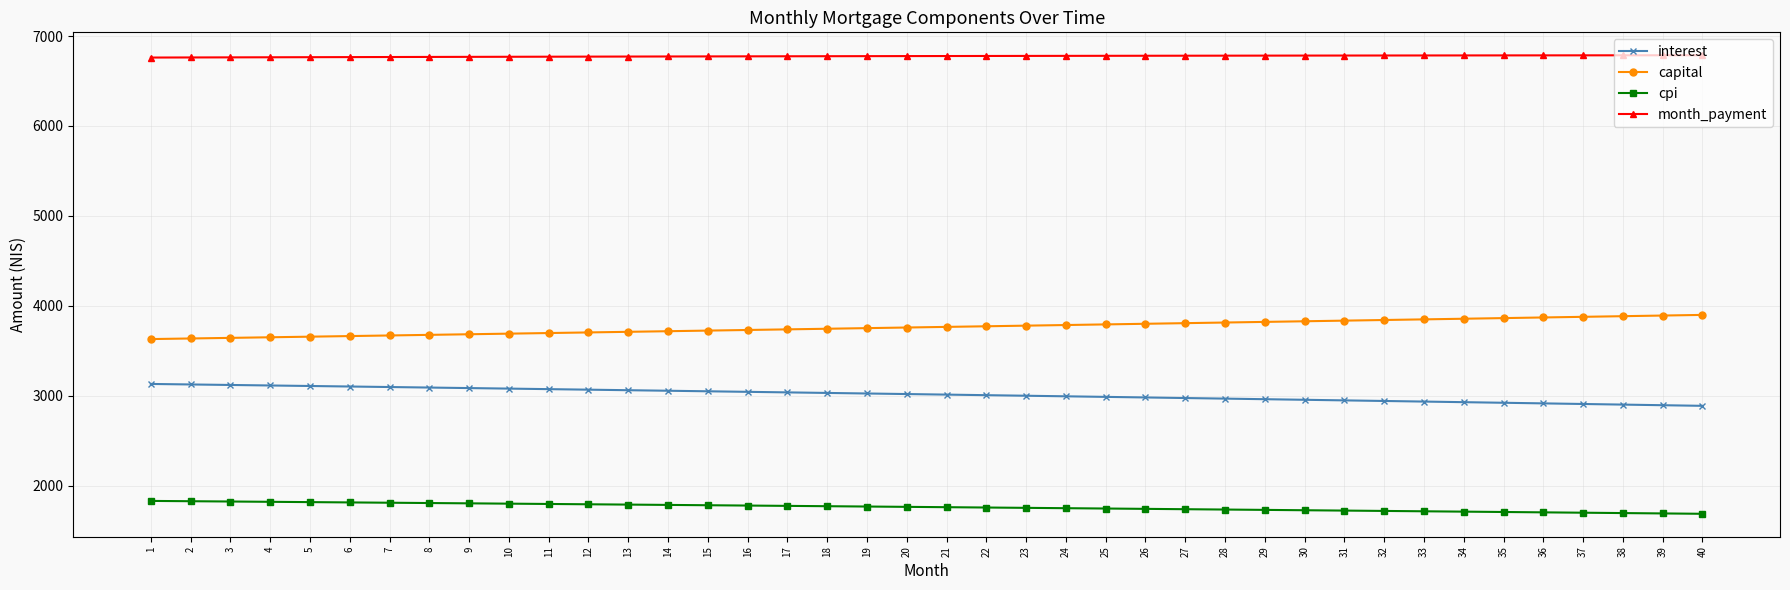

What is the greatest value displayed?

6786.0